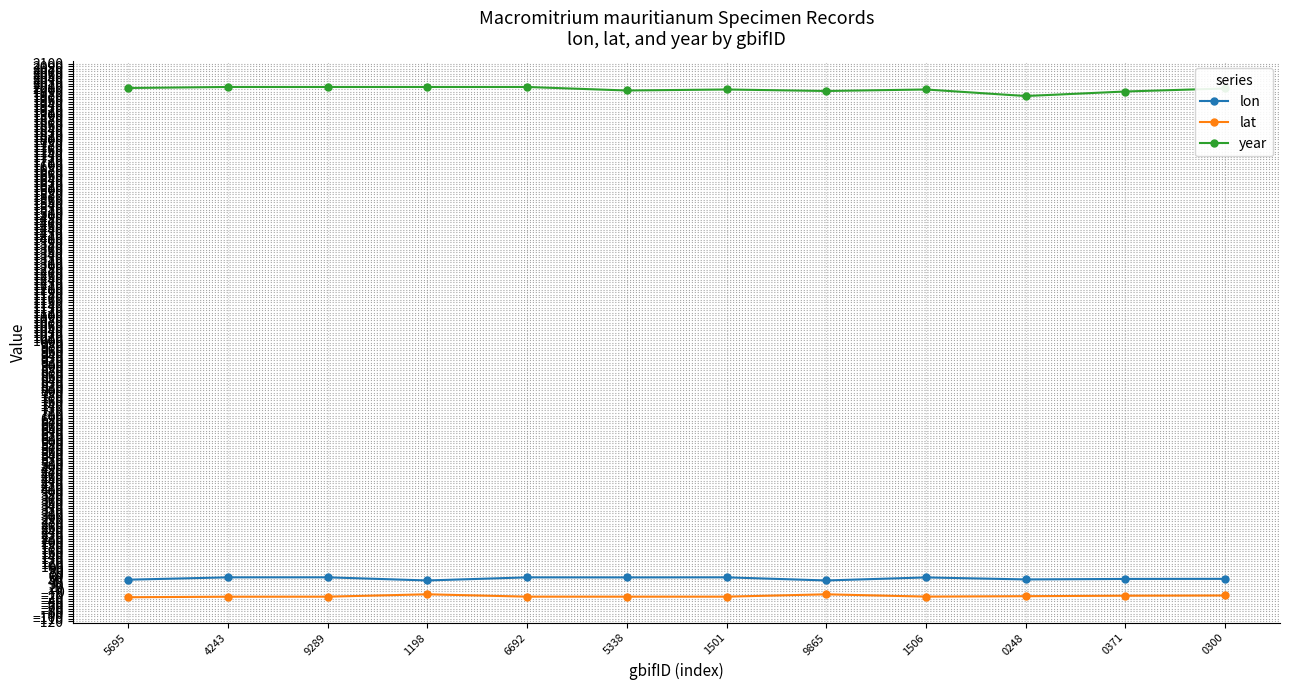

What is the total value across all series at 1506?

2032.5